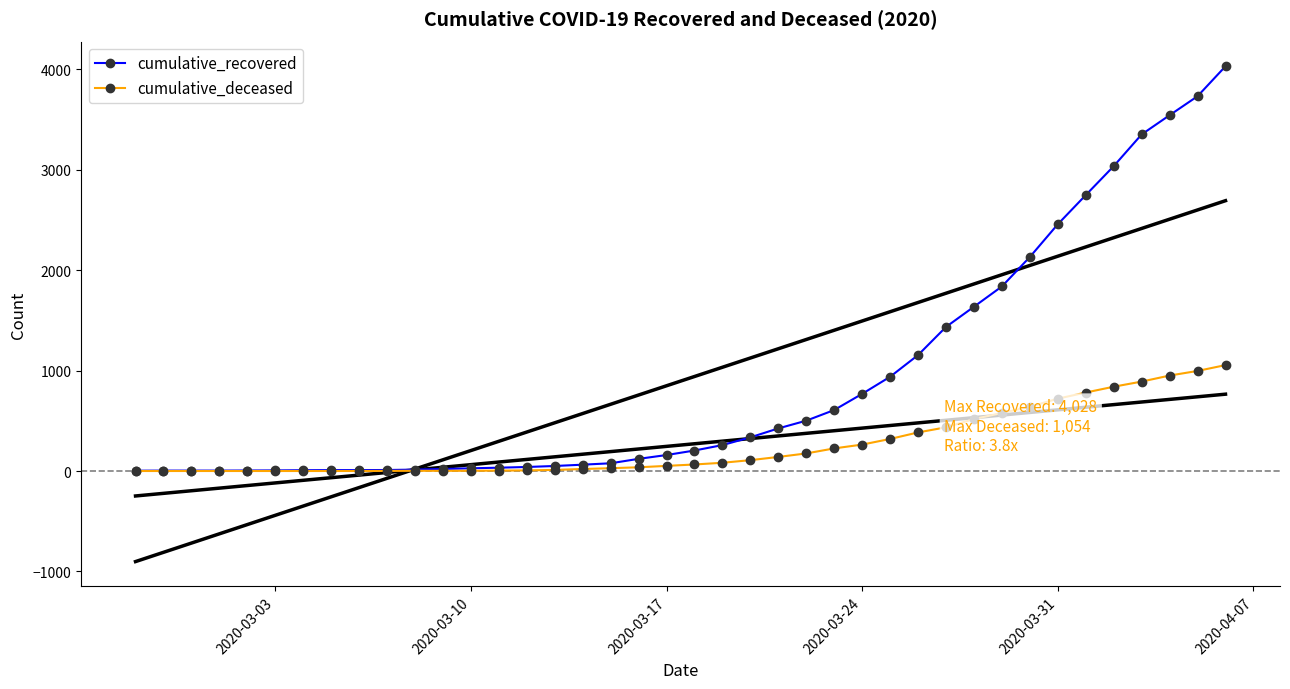

What is the value of the cumulative_deceased point at the 15th from the left?

6